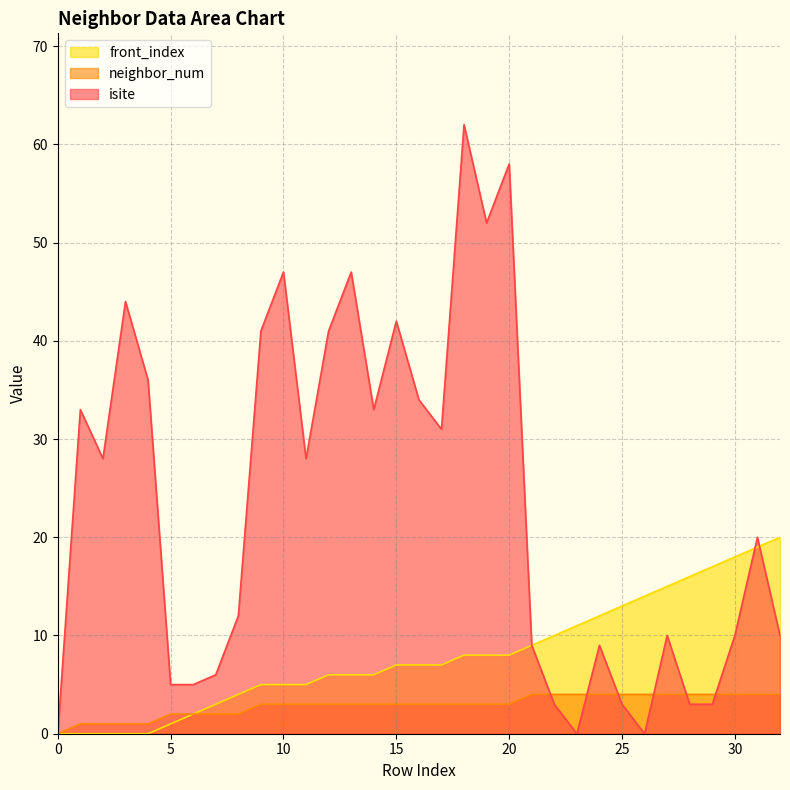

How many series are shown in this chart?

3